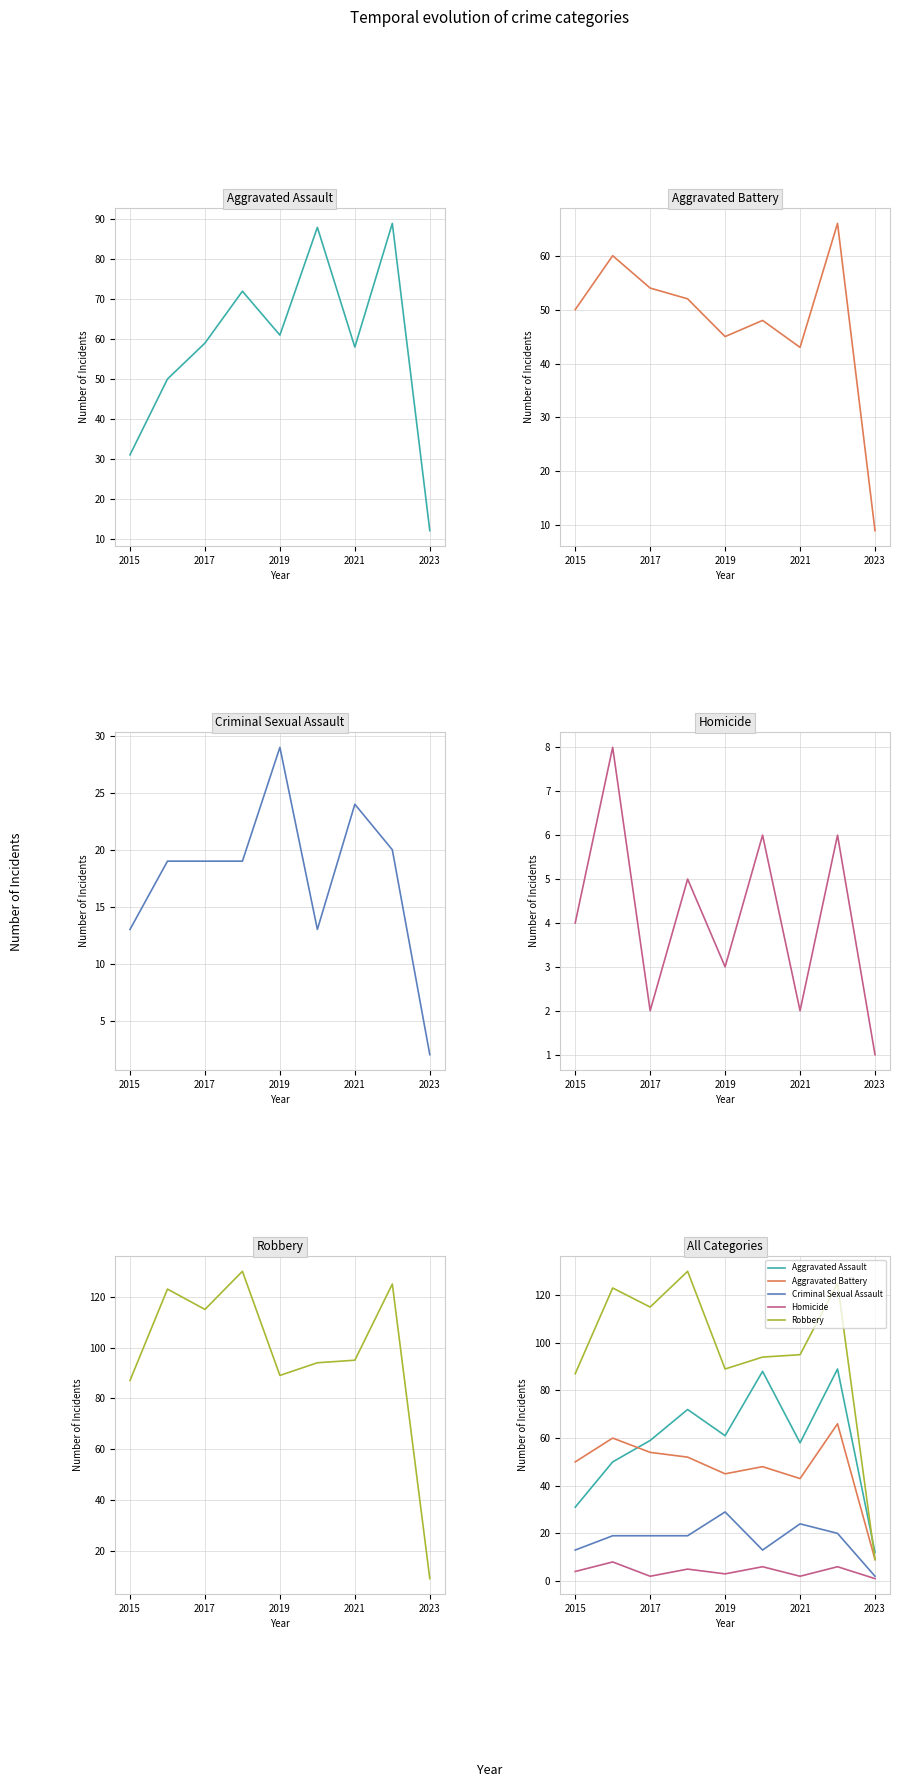

What is the average value of the Homicide series?

4